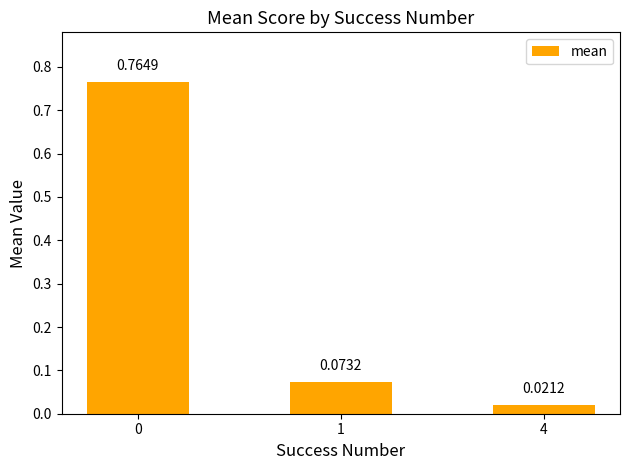

What is the change in value from 0 to 4?

-0.7